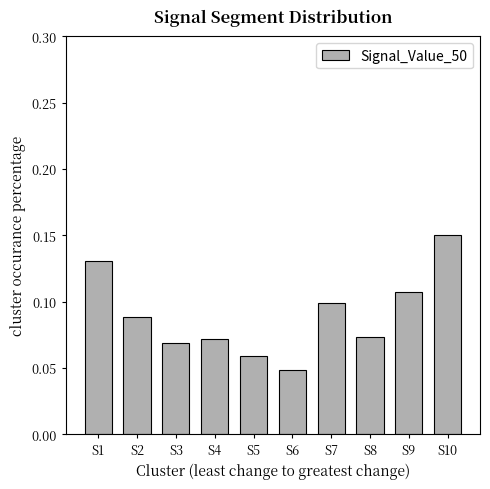

True or false: the data shows 0.1 at S5.

True